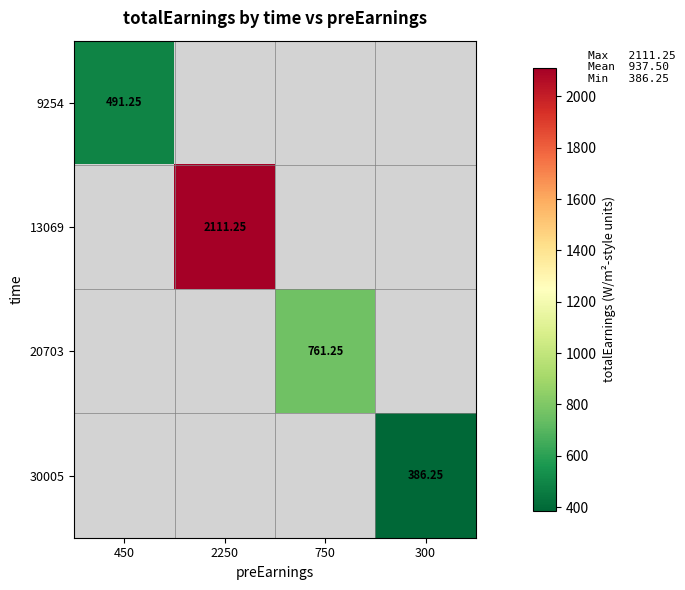

Count the number of categories in the chart.

4